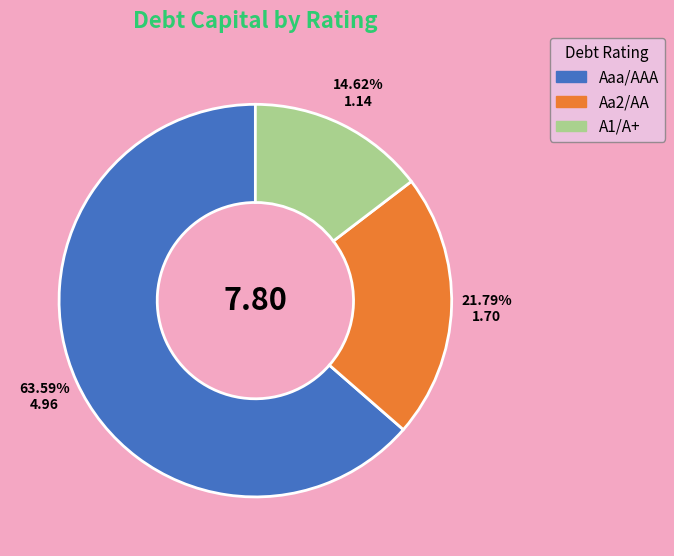

Is there a majority slice in this chart?

Yes